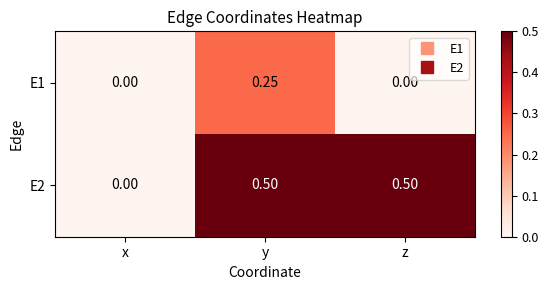

At which category is the sum across all series the highest?

y